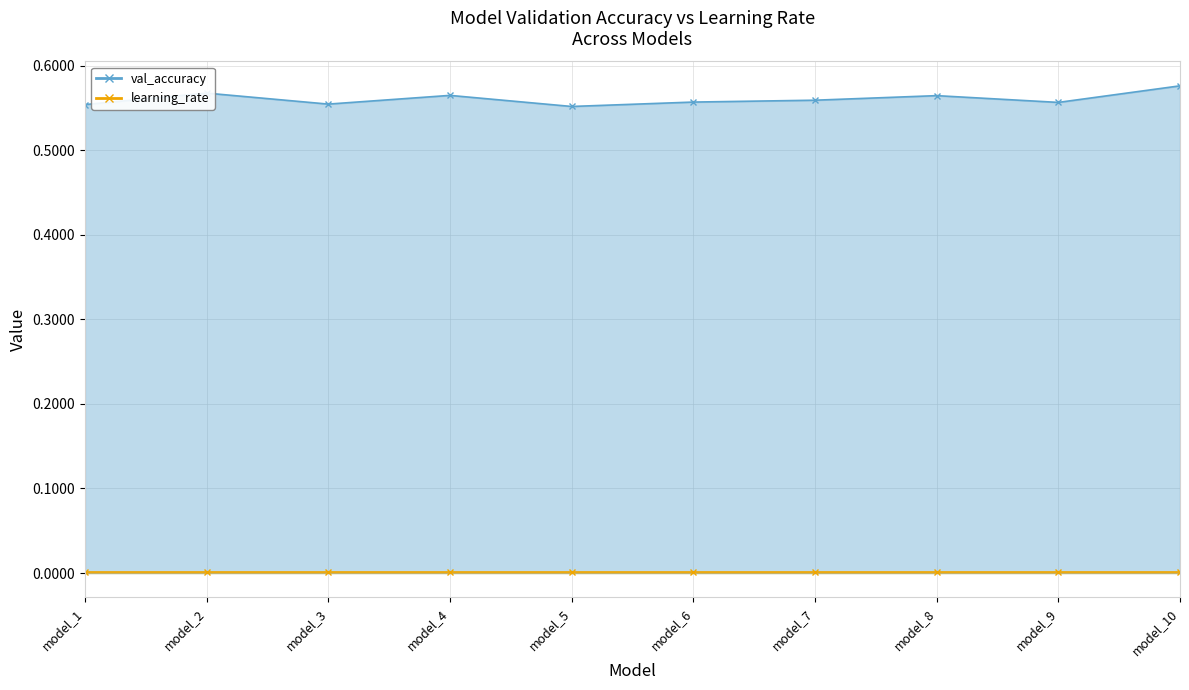

Reading left to right, extract all data points from this chart.

model_1=0.6	model_2=0.6	model_3=0.6	model_4=0.6	model_5=0.6	model_6=0.6	model_7=0.6	model_8=0.6	model_9=0.6	model_10=0.6